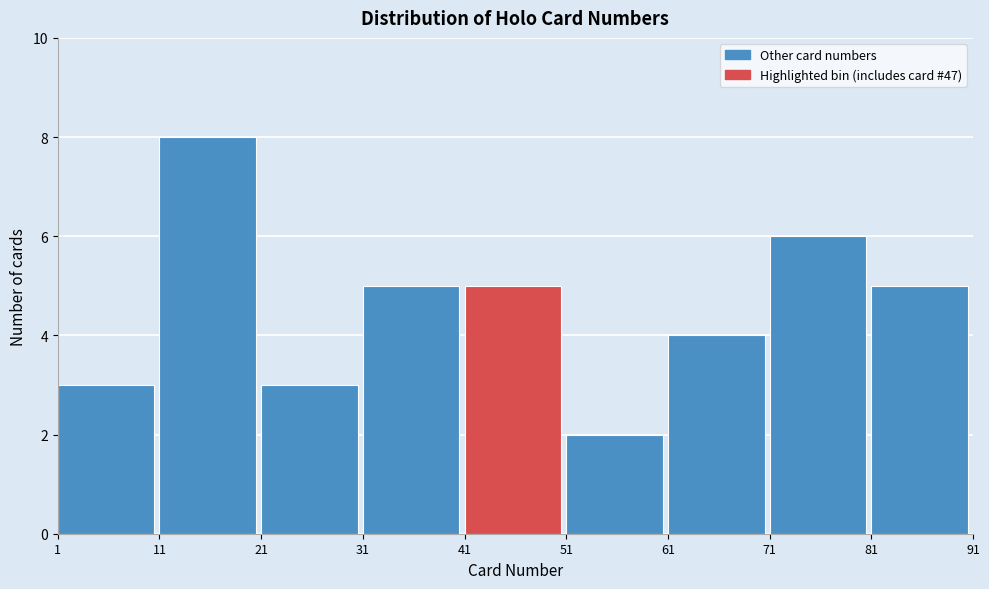

Reading left to right, transcribe this chart: for each bar, give the range it covers on the x-axis and its height. The values are not printed on the chart, so give them approximately, as read against the axis.

1 to 11: 3
11 to 21: 8
21 to 31: 3
31 to 41: 5
41 to 51: 5
51 to 61: 2
61 to 71: 4
71 to 81: 6
81 to 91: 5